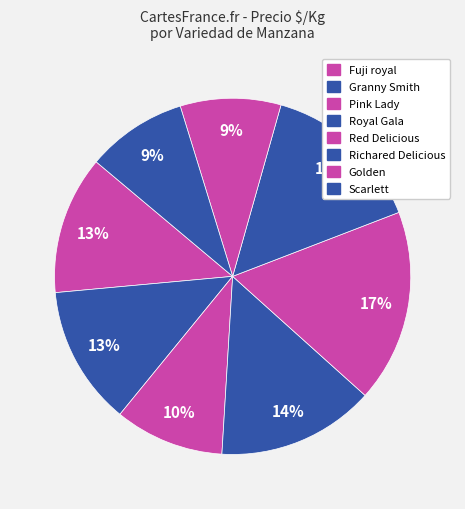

How many segments does this pie chart have?

8